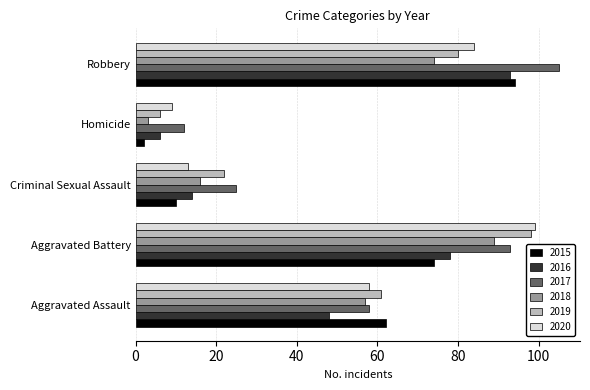

What is the minimum value shown in the chart?

2